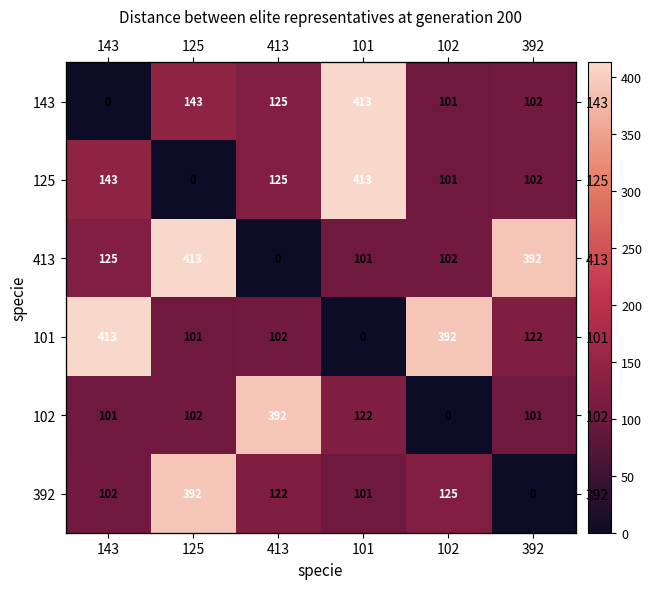

Which series changed the most between 413 and 392?

413